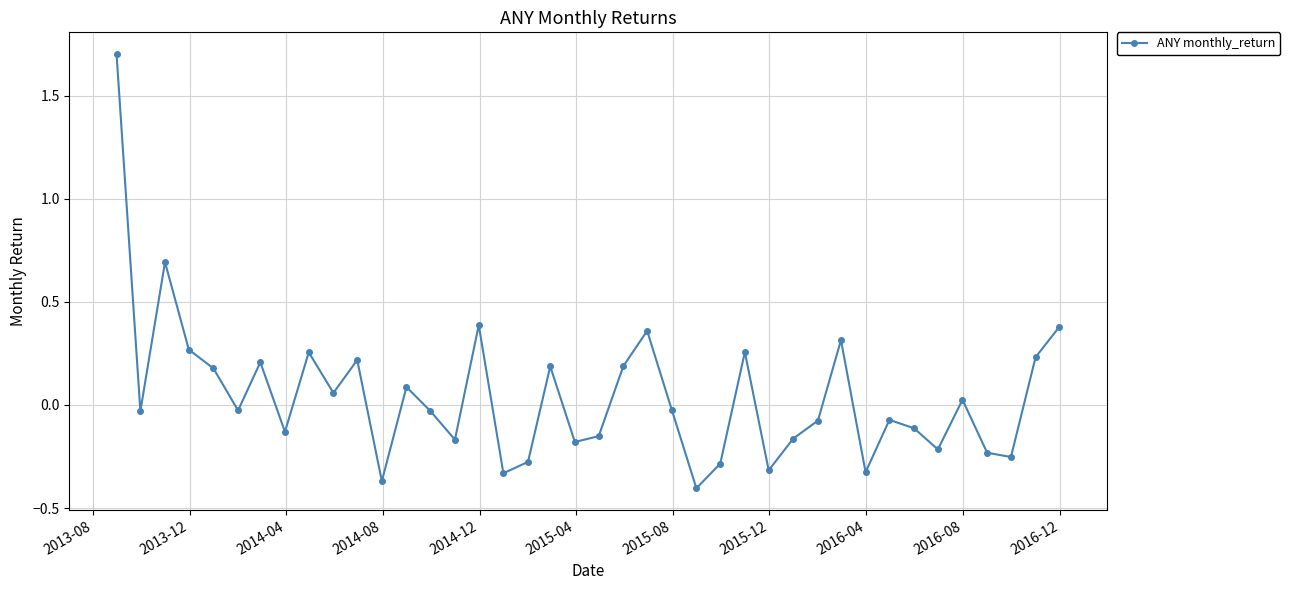

What is the greatest value displayed?

1.7